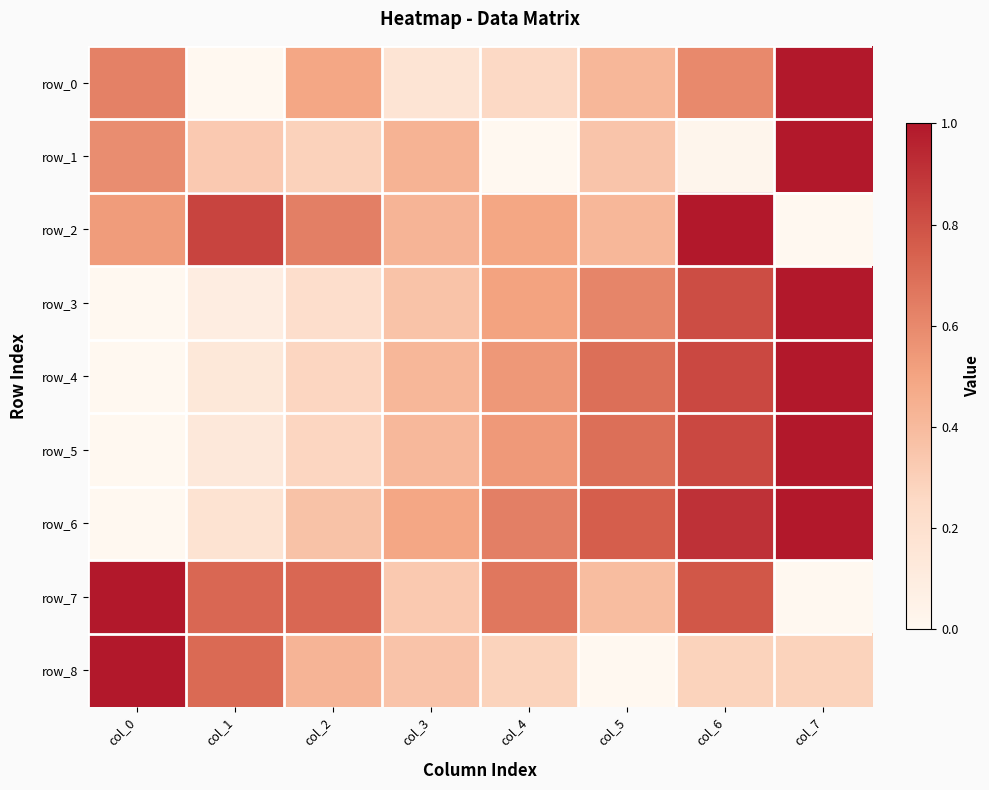

Count the row_4 values in the range 0 to 1.

8